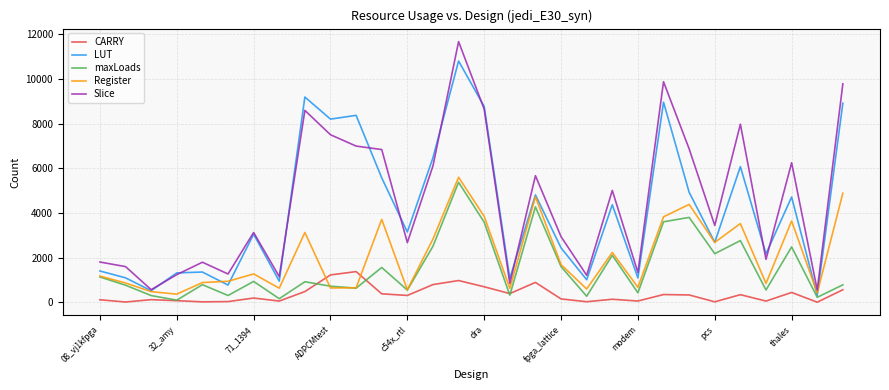

Which series has the largest range (max minus min)?

Slice